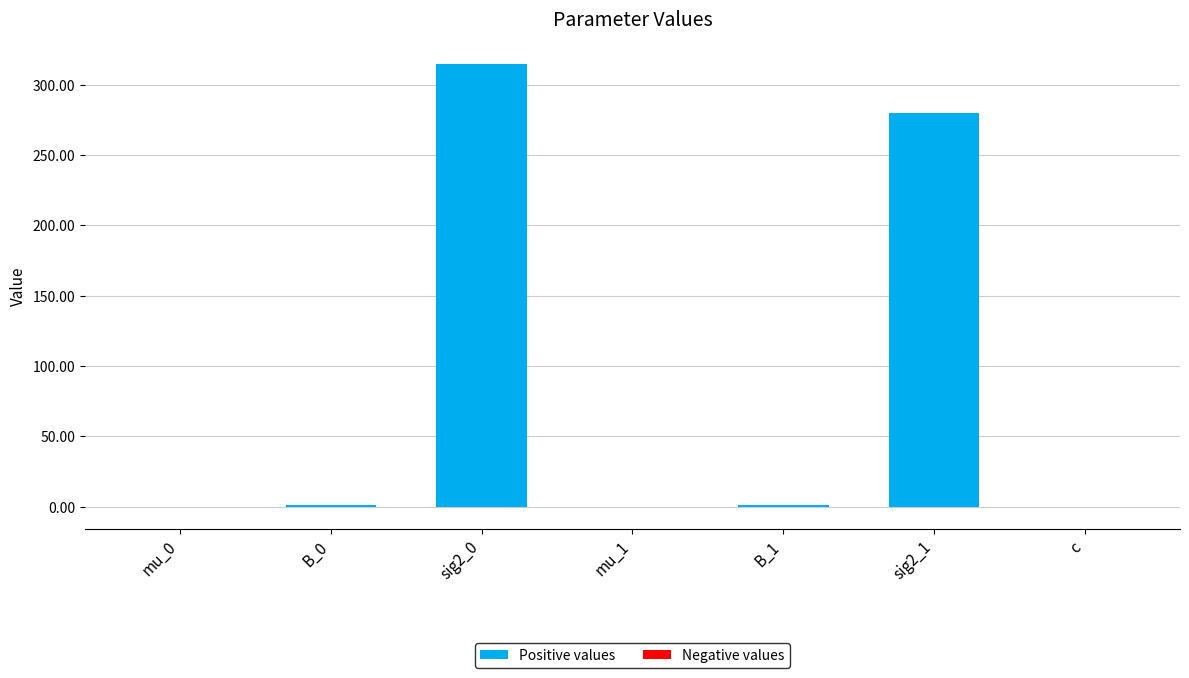

Is the value of Positive values at sig2_1 greater than the value of Negative values at sig2_0?

Yes